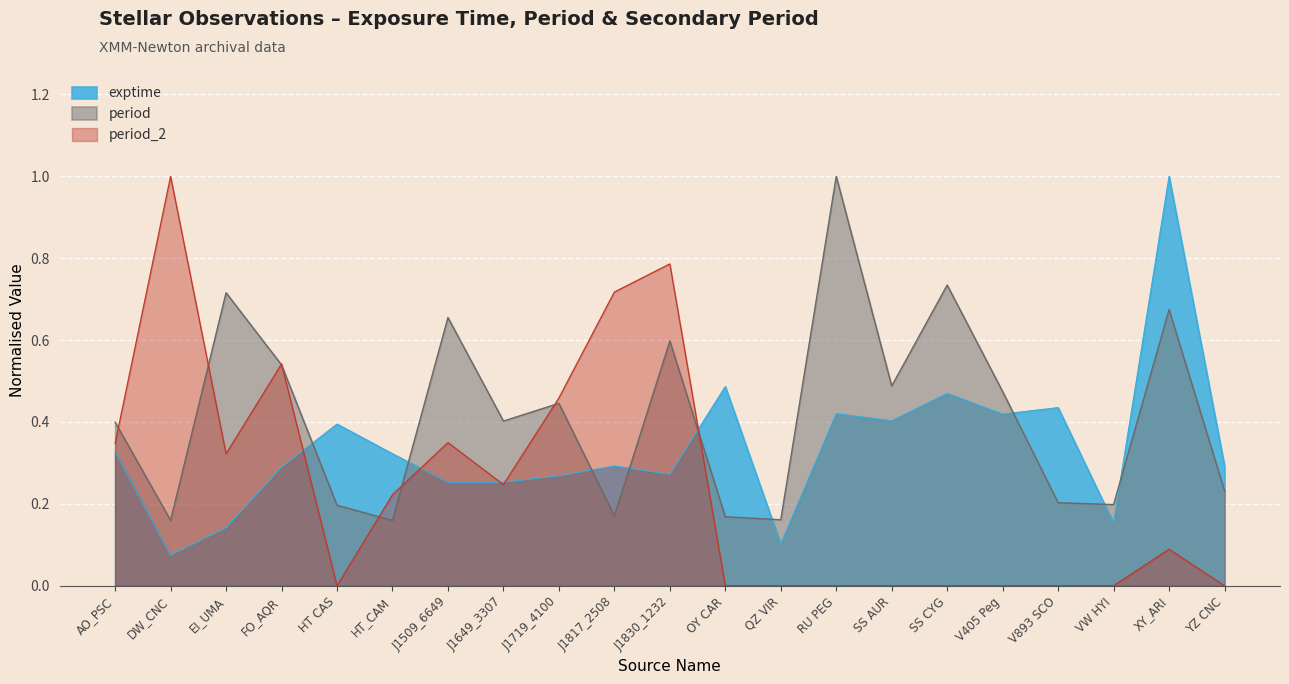

Where is period_2 nearest to the value 0?

HT CAS